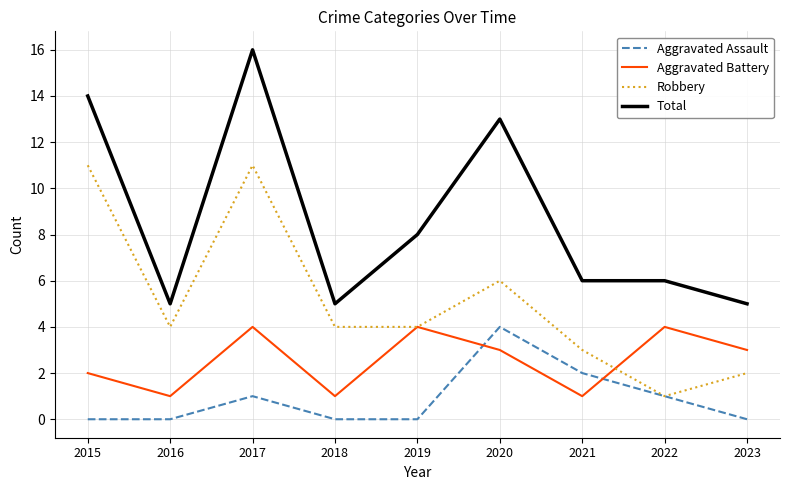

Rank the series at 2023 from highest to lowest value.

Total, Aggravated Battery, Robbery, Aggravated Assault